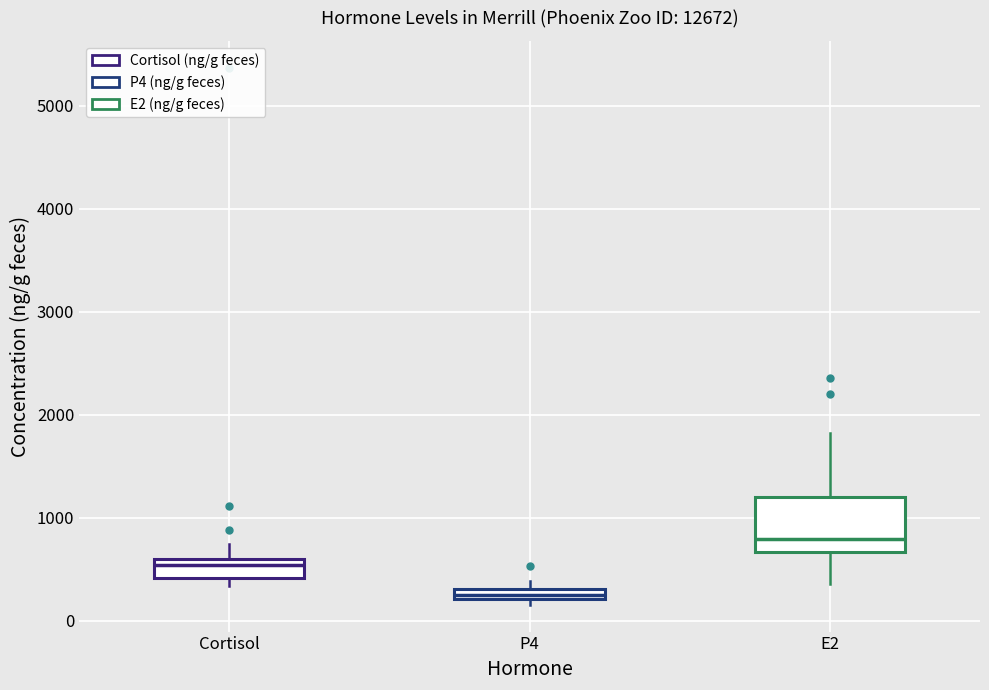

Where is the upper edge of the box for Cortisol on the y-axis? The values are not printed on the chart, so give them approximately, as read against the axis.

600